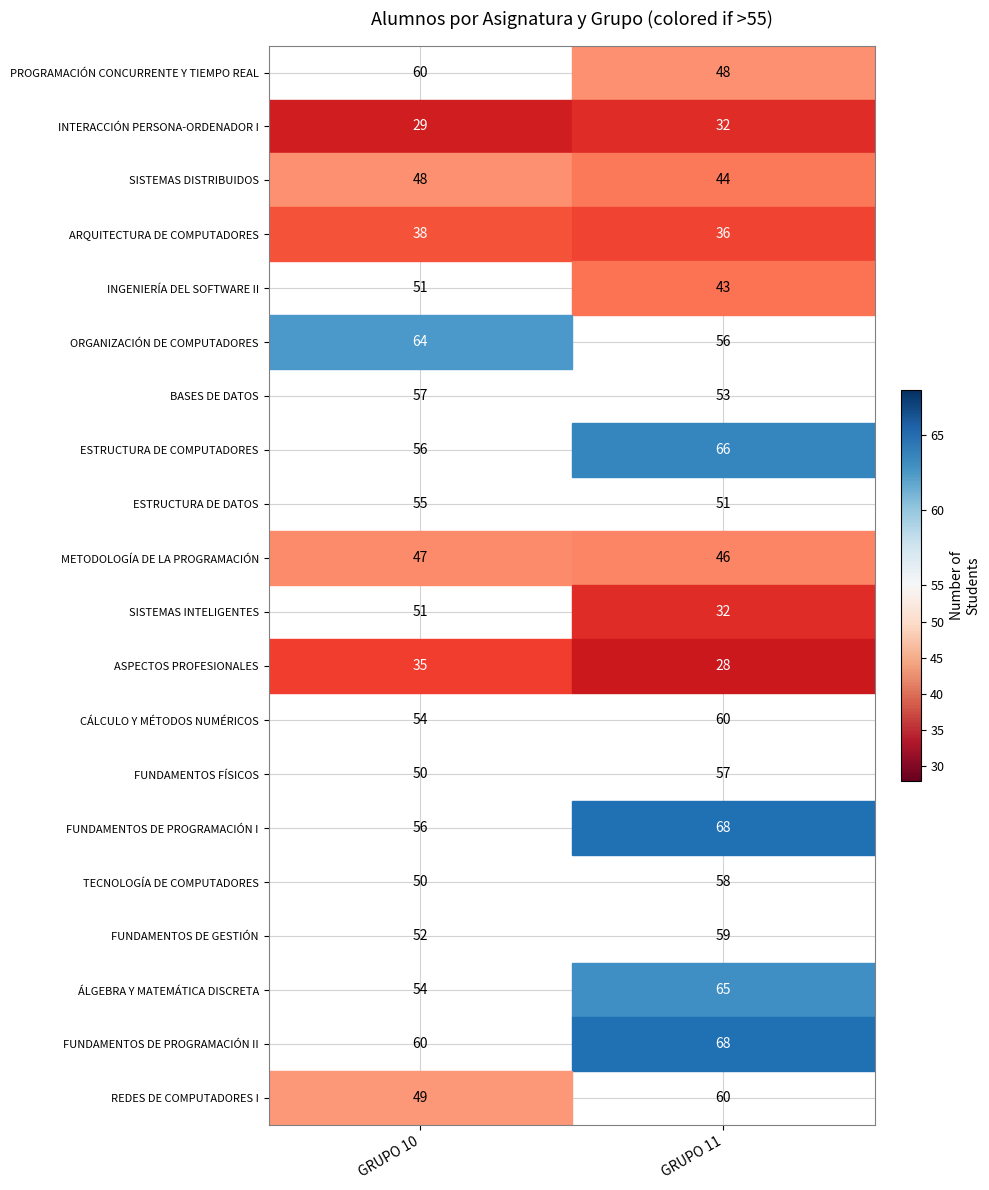

List the series in order of their peak value, lowest first.

INTERACCIÓN PERSONA-ORDENADOR I, ASPECTOS PROFESIONALES, ARQUITECTURA DE COMPUTADORES, METODOLOGÍA DE LA PROGRAMACIÓN, SISTEMAS DISTRIBUIDOS, INGENIERÍA DEL SOFTWARE II, SISTEMAS INTELIGENTES, ESTRUCTURA DE DATOS, BASES DE DATOS, FUNDAMENTOS FÍSICOS, TECNOLOGÍA DE COMPUTADORES, FUNDAMENTOS DE GESTIÓN, PROGRAMACIÓN CONCURRENTE Y TIEMPO REAL, CÁLCULO Y MÉTODOS NUMÉRICOS, REDES DE COMPUTADORES I, ORGANIZACIÓN DE COMPUTADORES, ÁLGEBRA Y MATEMÁTICA DISCRETA, ESTRUCTURA DE COMPUTADORES, FUNDAMENTOS DE PROGRAMACIÓN I, FUNDAMENTOS DE PROGRAMACIÓN II